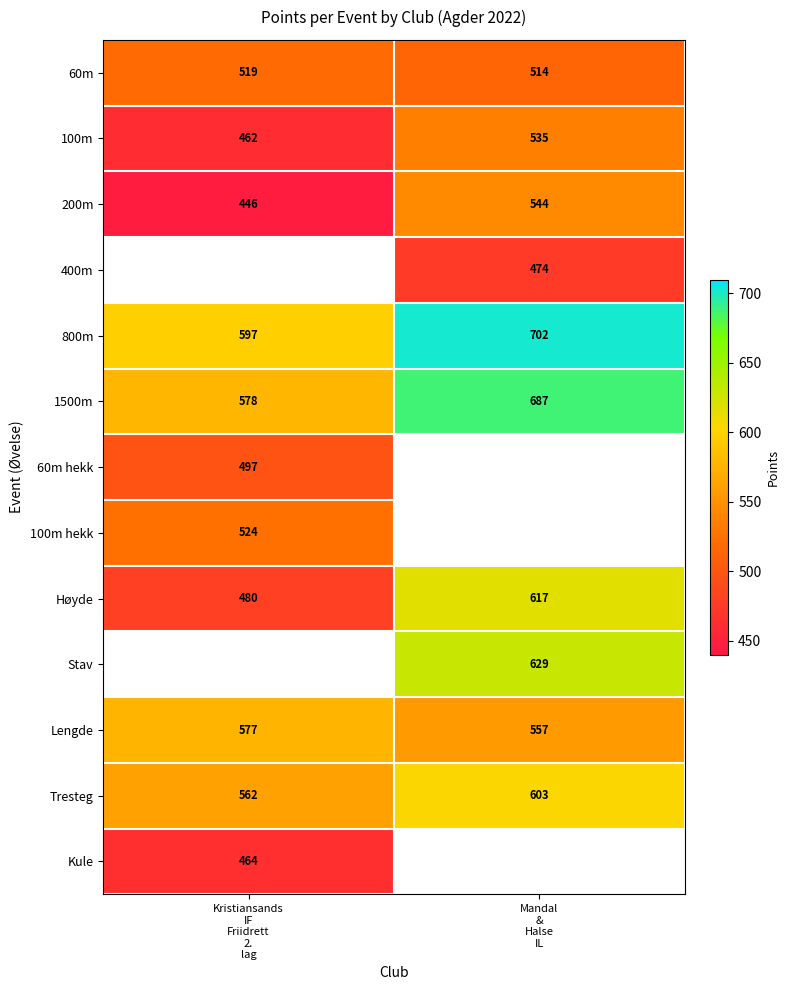

What is the minimum value for Lengde?

557